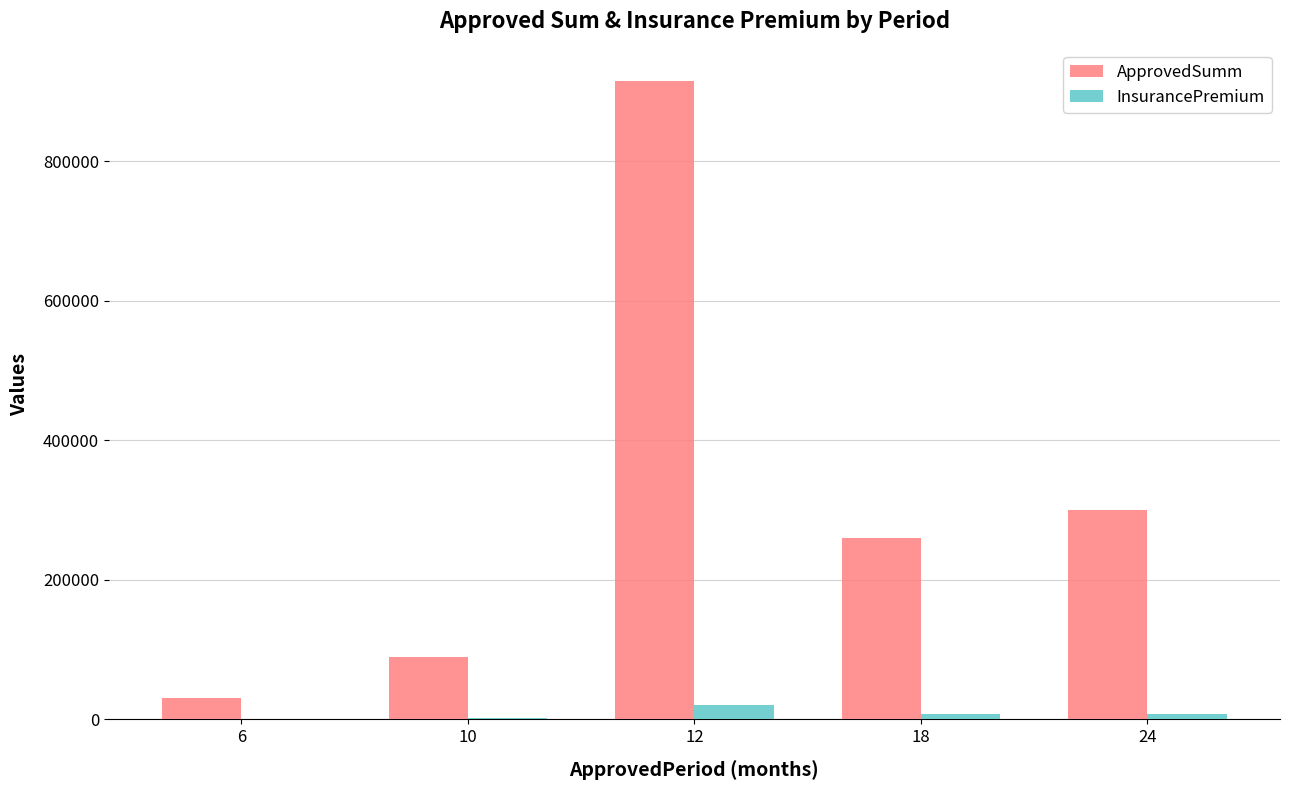

Between 10 and 24, which series saw the biggest shift?

ApprovedSumm